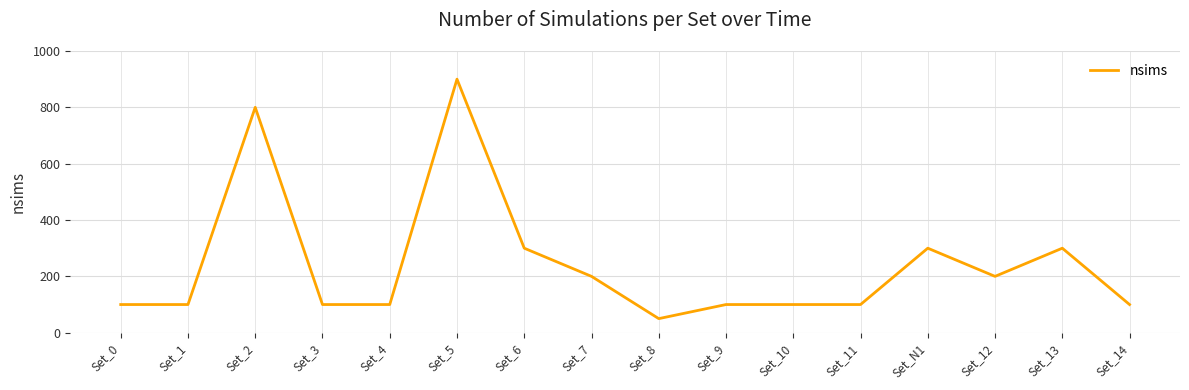

What is the minimum value shown in the chart?

50